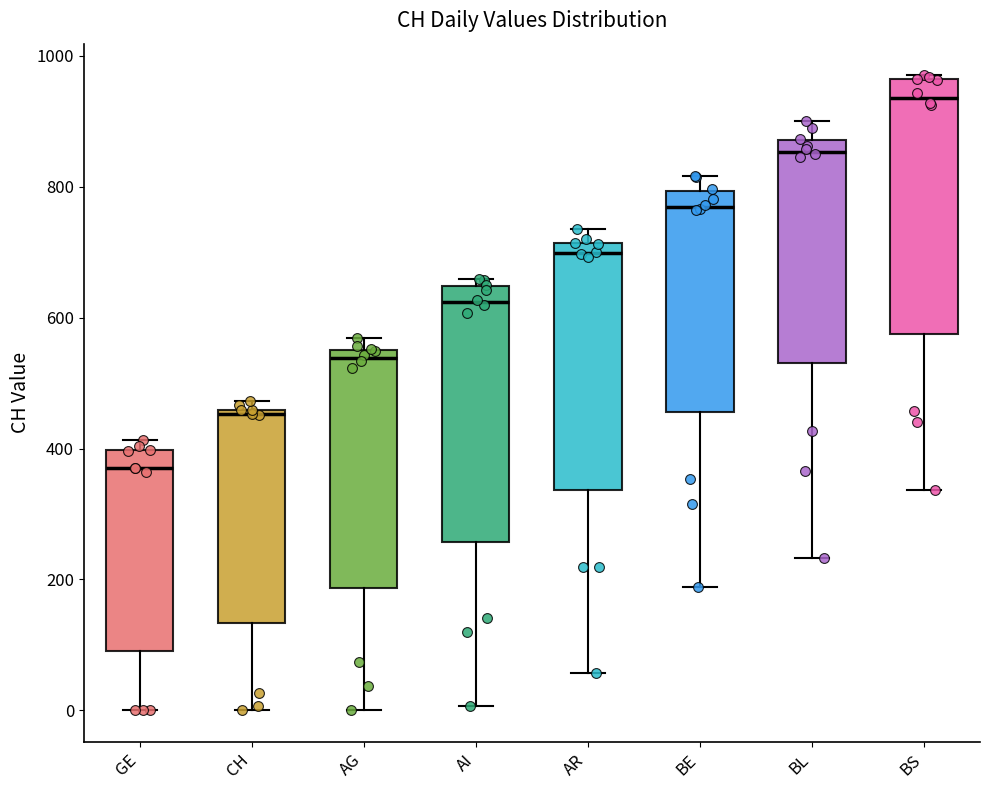

Reading left to right, transcribe this box plot: for each box, give where its median line is, the range the box spans, and where its two whiskers end, as read against the y-axis. The values are not printed on the chart, so give them approximately, as read against the axis.

GE: median 380, box 100 to 400, whiskers 0 to 420
CH: median 460 (just below the box's upper edge), box 140 to 460, whiskers 0 to 480
AG: median 540, box 180 to 560, whiskers 0 to 560 (just above the box's upper edge)
AI: median 620, box 260 to 640, whiskers 0 to 660
AR: median 700, box 340 to 720, whiskers 60 to 740
BE: median 760, box 460 to 800, whiskers 180 to 820
BL: median 860, box 540 to 880, whiskers 240 to 900
BS: median 940, box 580 to 960, whiskers 340 to 960